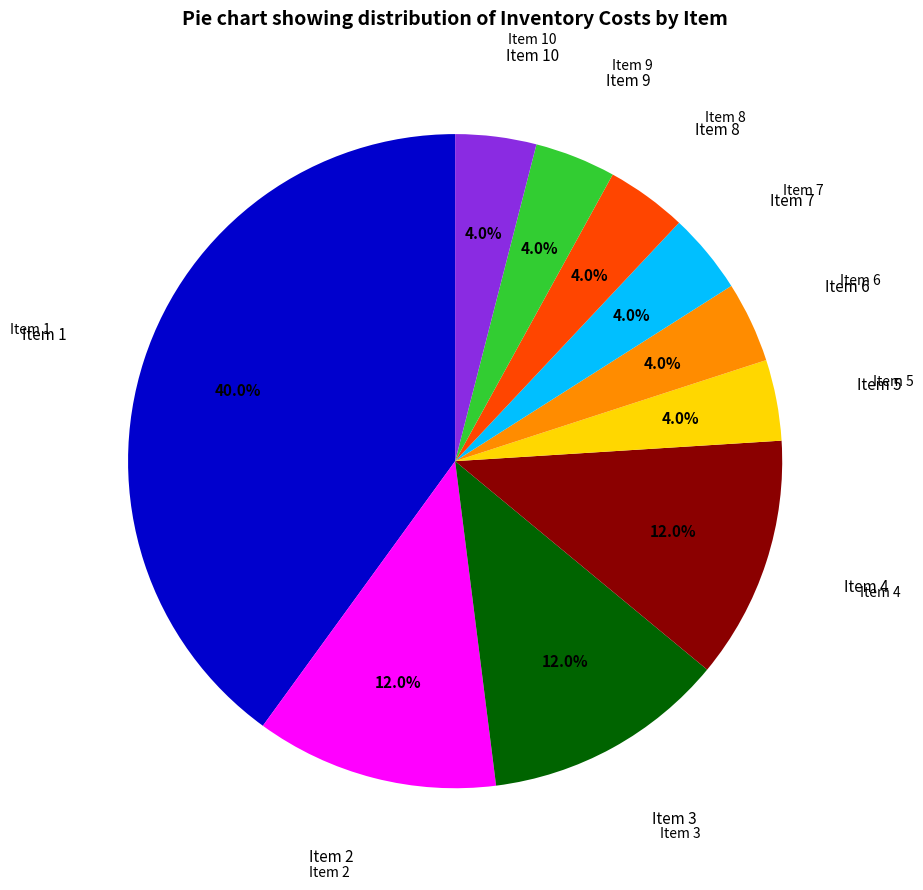

Is there a majority slice in this chart?

No